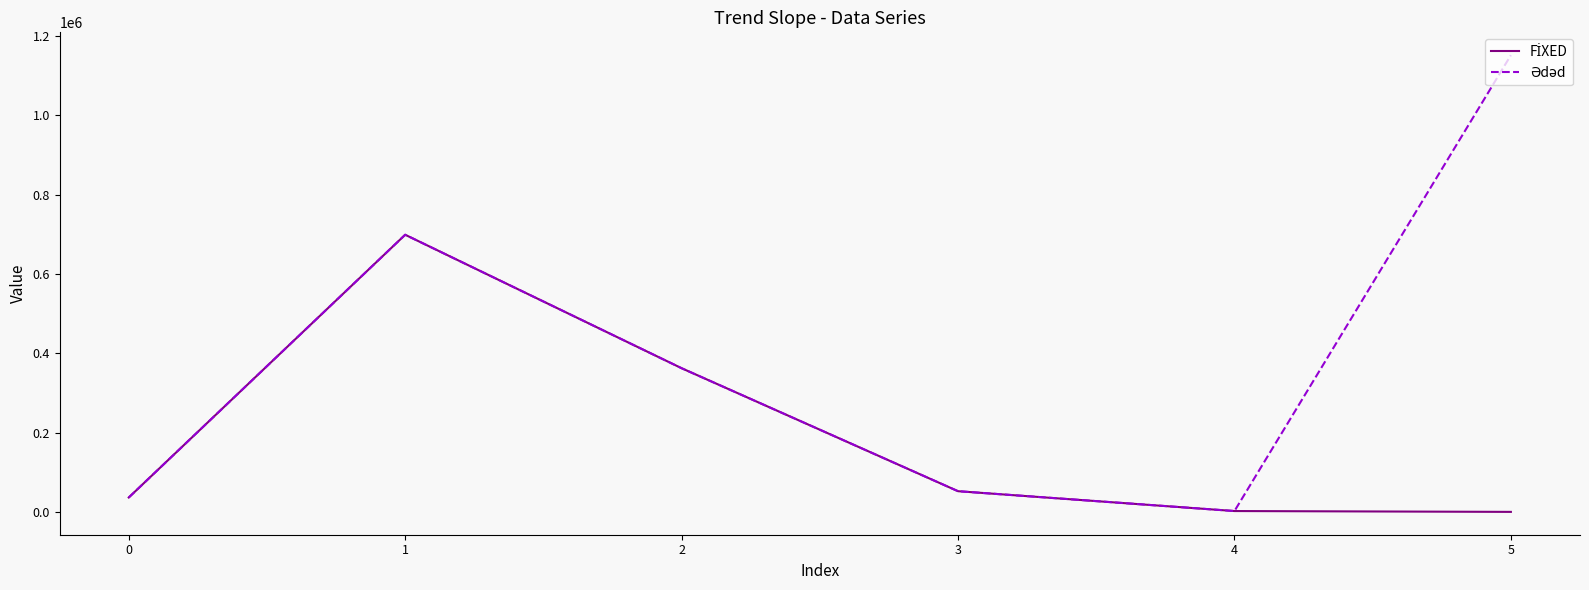

What is the greatest value displayed?

1151229.8